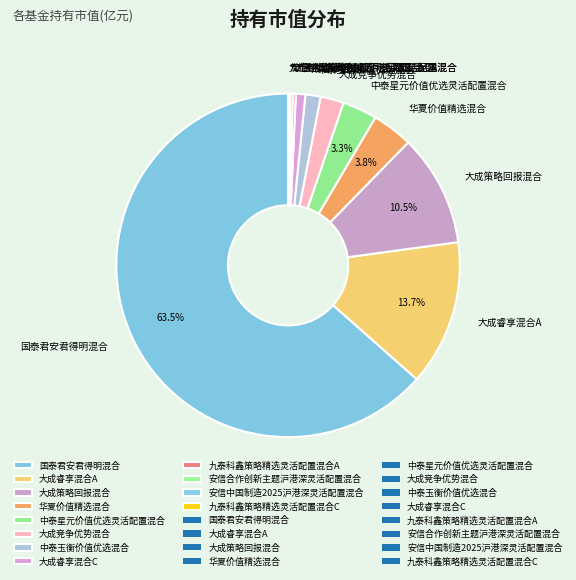

The 中泰玉衡价值优选混合 slice represents 1% of the pie. True or false?

True